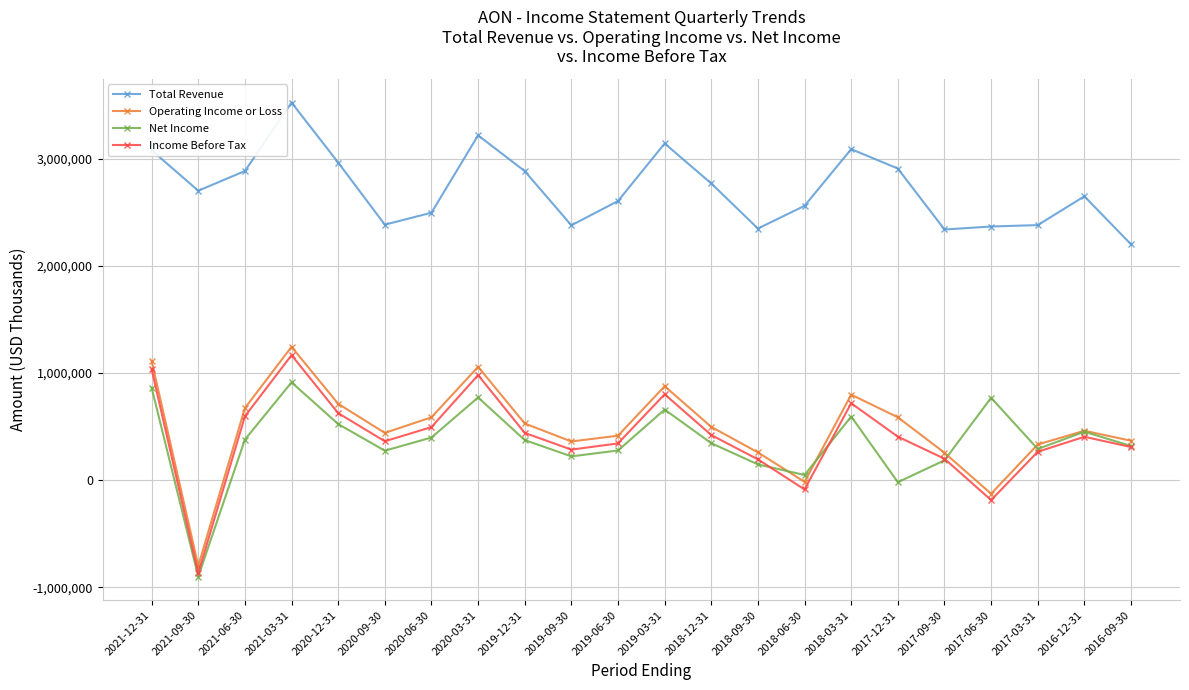

At which label does Net Income reach its minimum?

2021-09-30